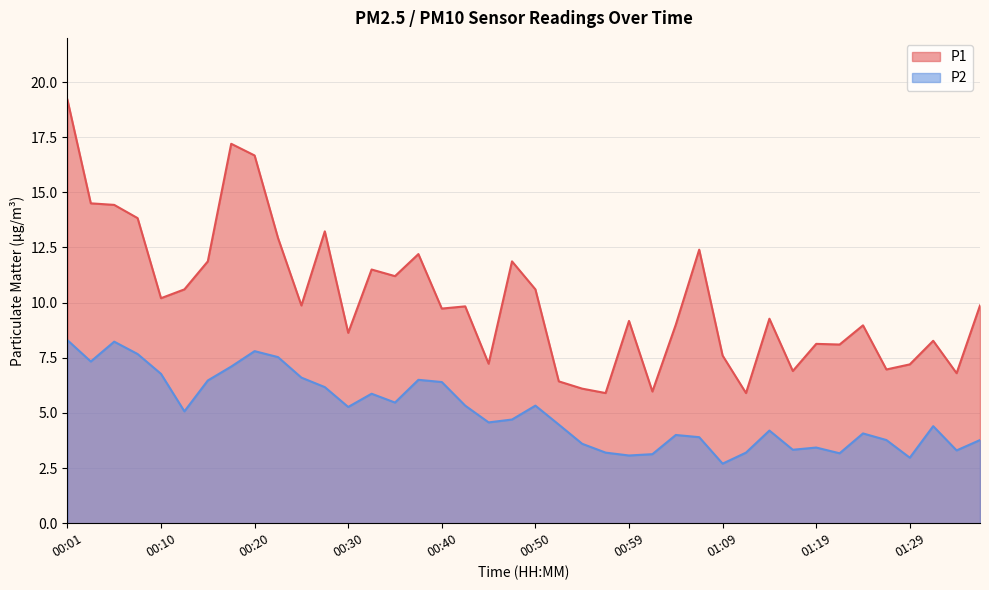

Is the value of P2 at 00:37 greater than the value of P1 at 00:30?

No